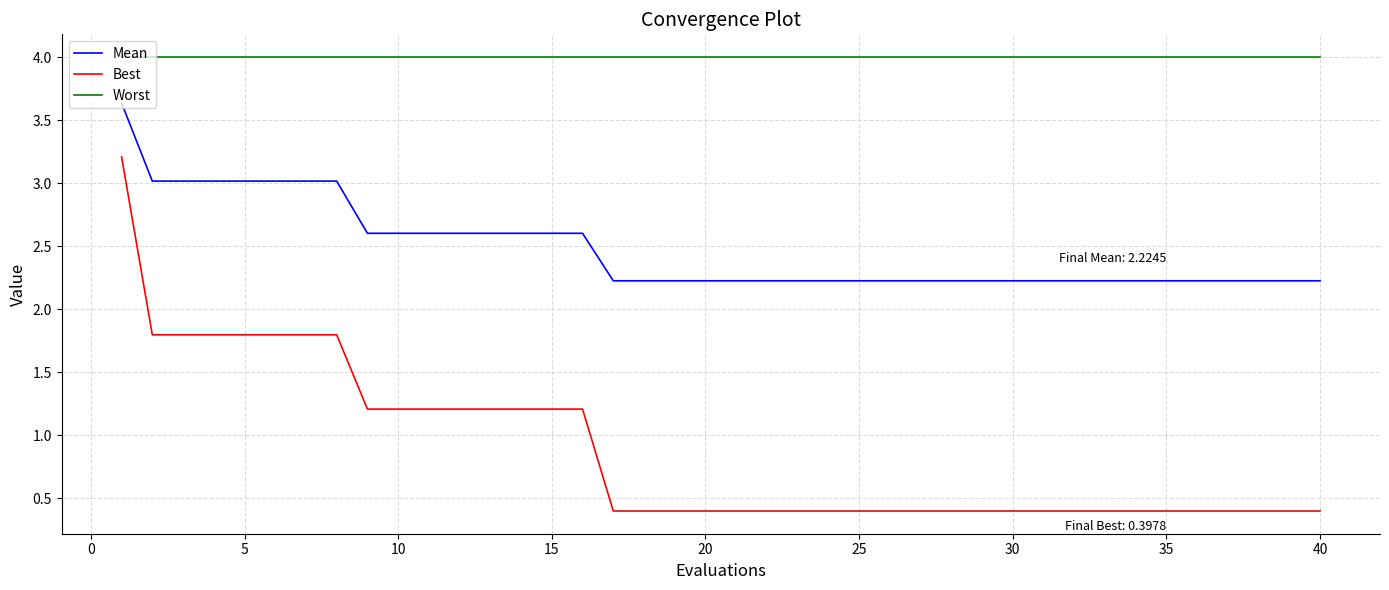

Rank the series by their maximum value, from lowest to highest.

Best, Mean, Worst